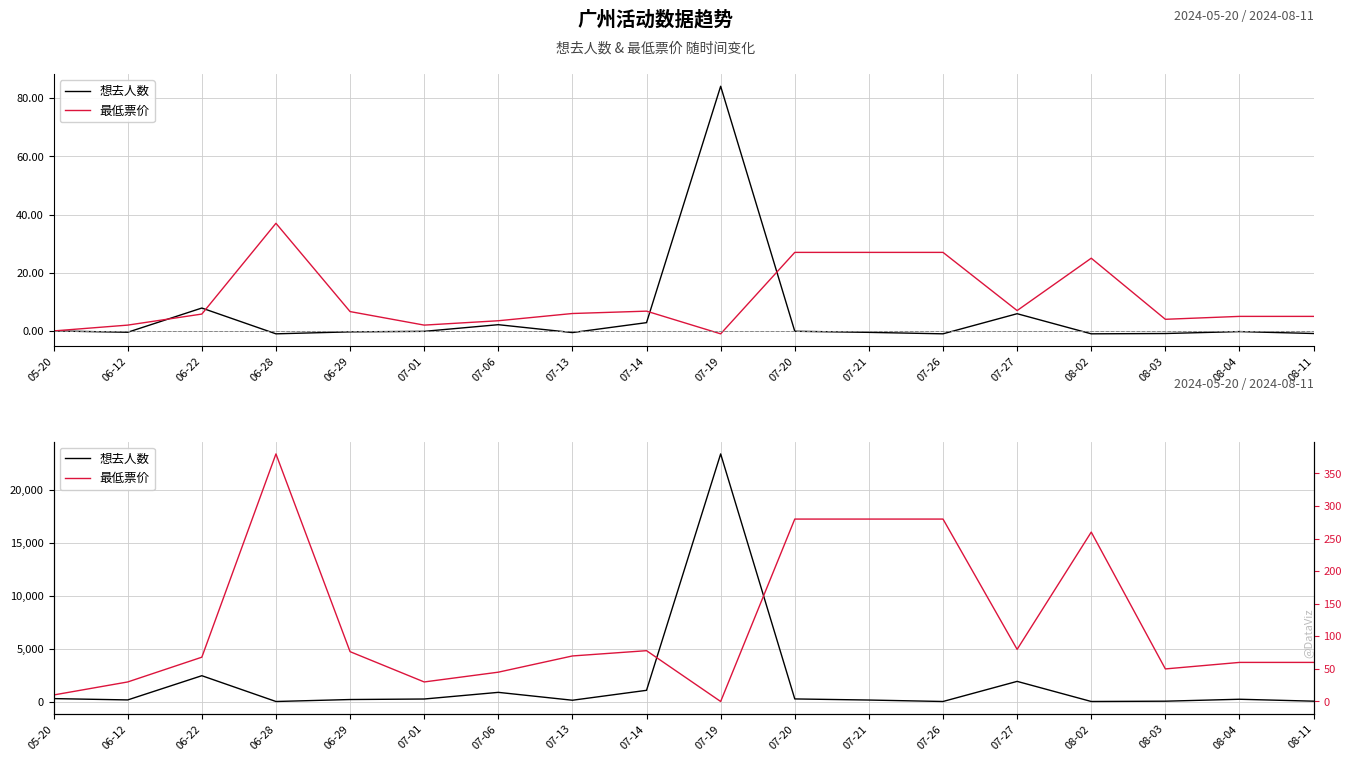

List the labels in order of 最低票价 value, smallest first.

07-19, 05-20, 06-12, 07-01, 07-06, 08-03, 08-04, 08-11, 06-22, 07-13, 06-29, 07-14, 07-27, 08-02, 07-20, 07-21, 07-26, 06-28